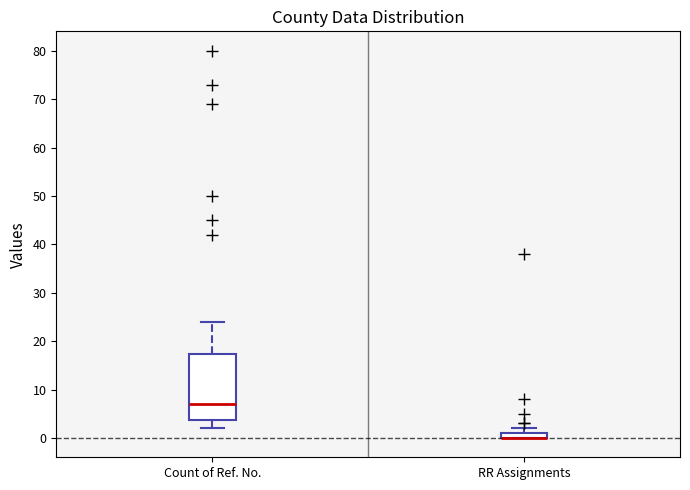

Comparing the boxes themselves (not the whiskers), which one is the tallest?

Count of Ref. No.